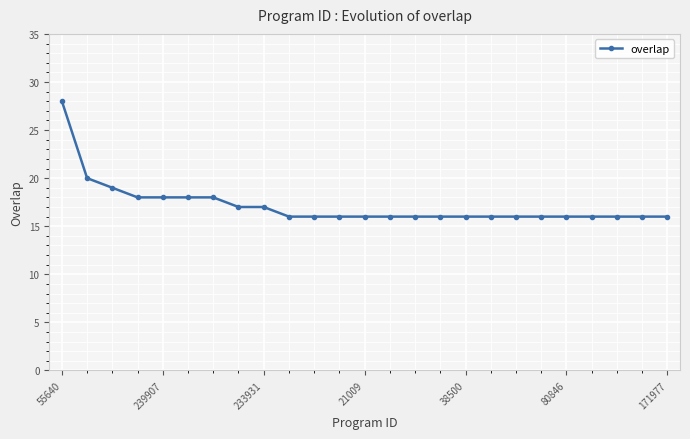

What is the average value?

17